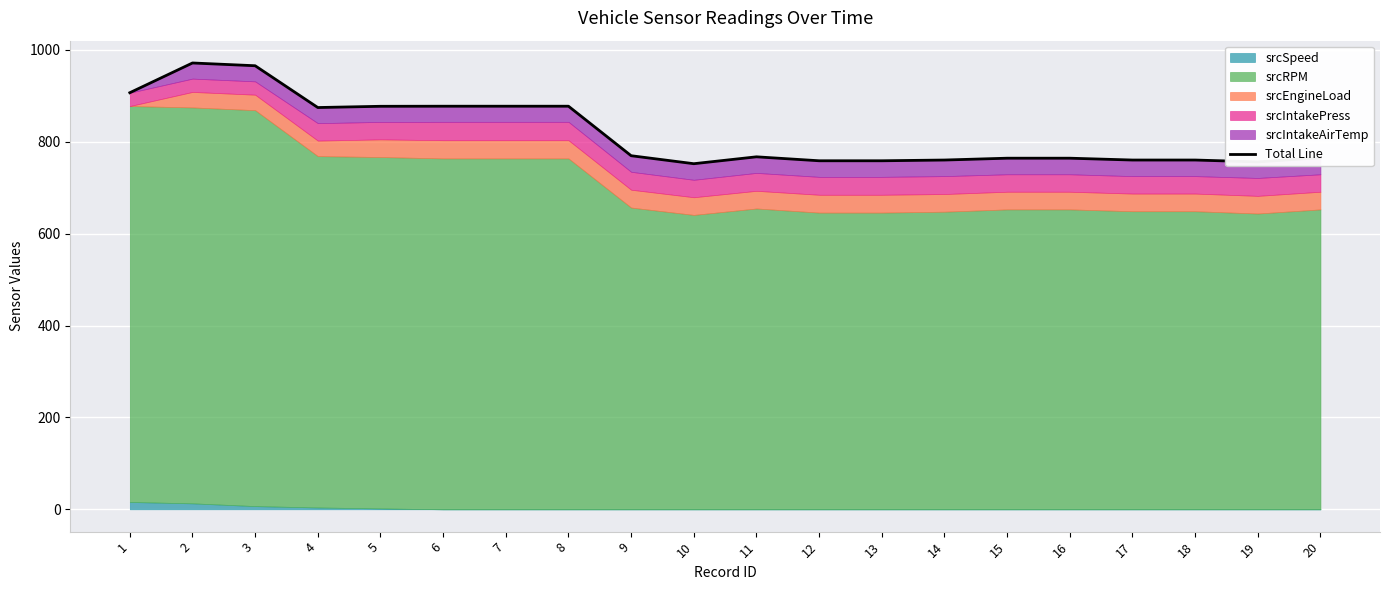

What is the value of the 14th point from the left?

760.4